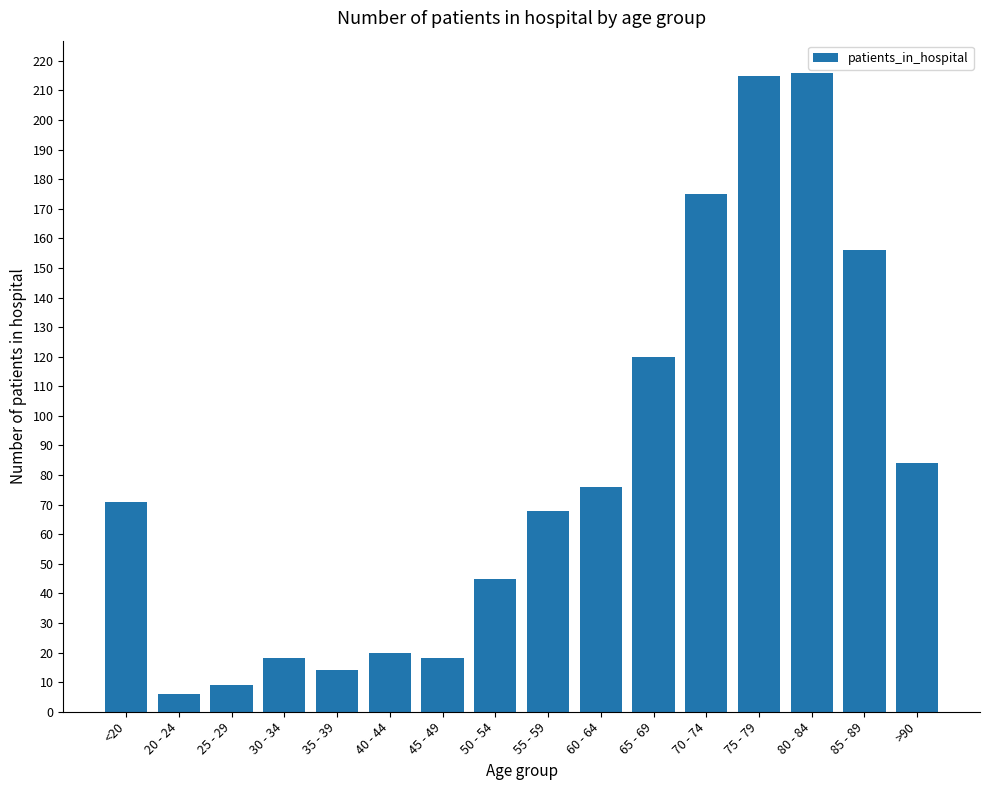

Between 25 - 29 and 50 - 54, which is larger?

50 - 54